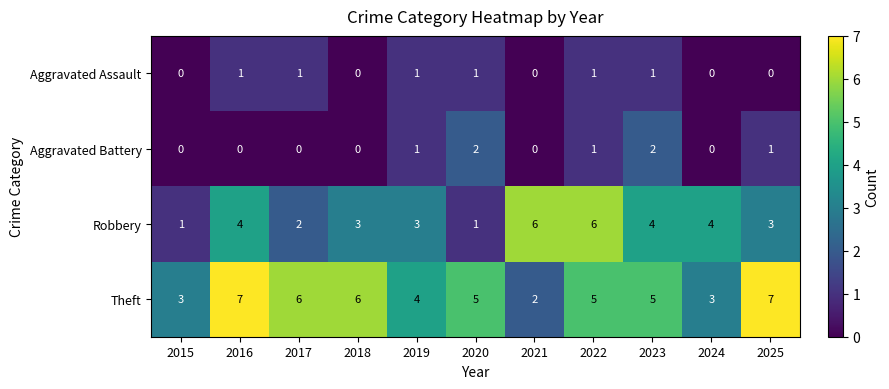

Count the number of data series in this chart.

4